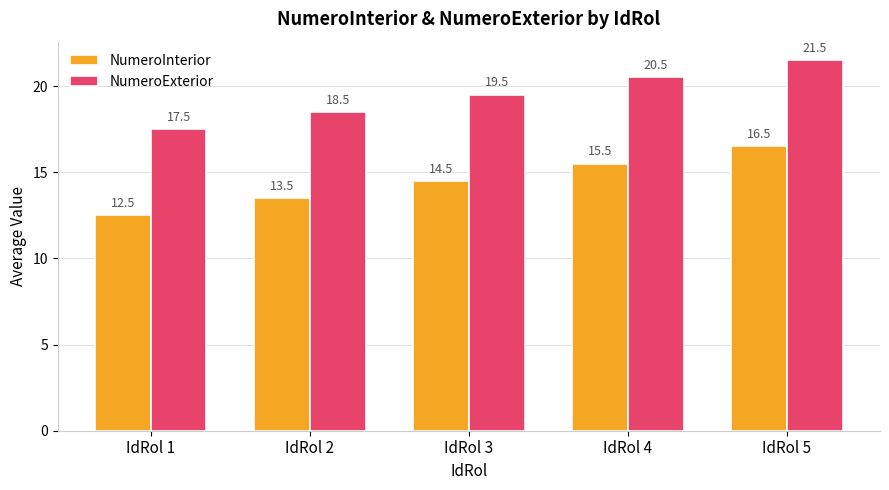

Rank the categories by NumeroInterior value from highest to lowest.

IdRol 5, IdRol 4, IdRol 3, IdRol 2, IdRol 1